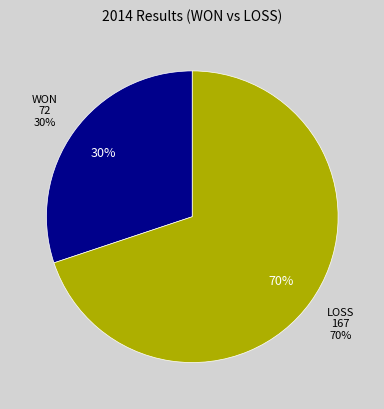

Does LOSS represent more than half of the total?

Yes